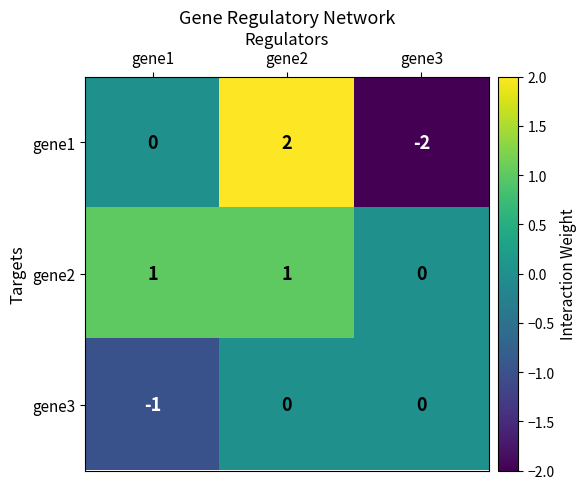

What is the greatest value displayed?

2